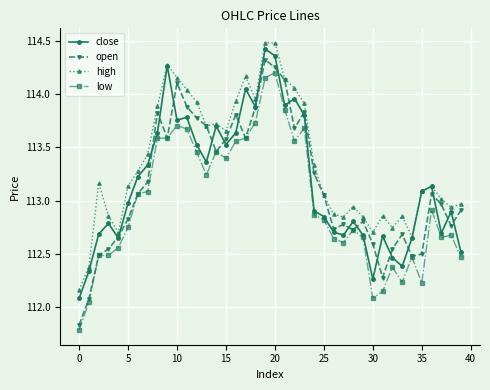

Which series has the largest range (max minus min)?

open